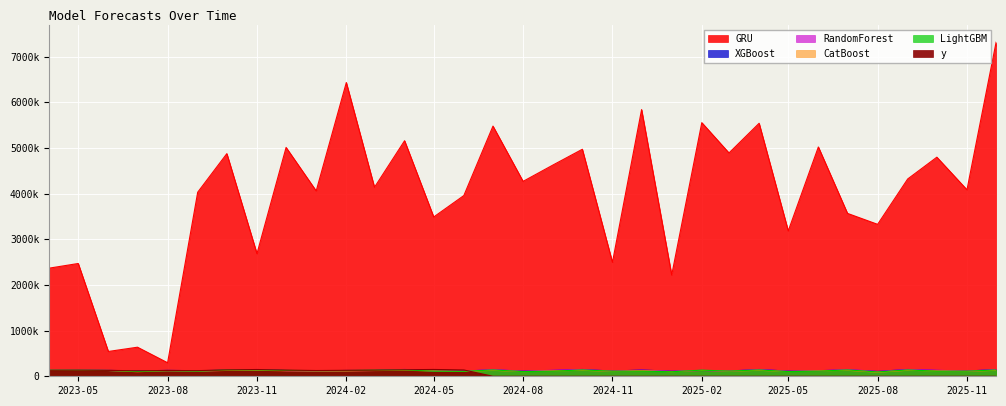

List the series in order of their peak value, lowest first.

CatBoost, LightGBM, XGBoost, RandomForest, y, GRU